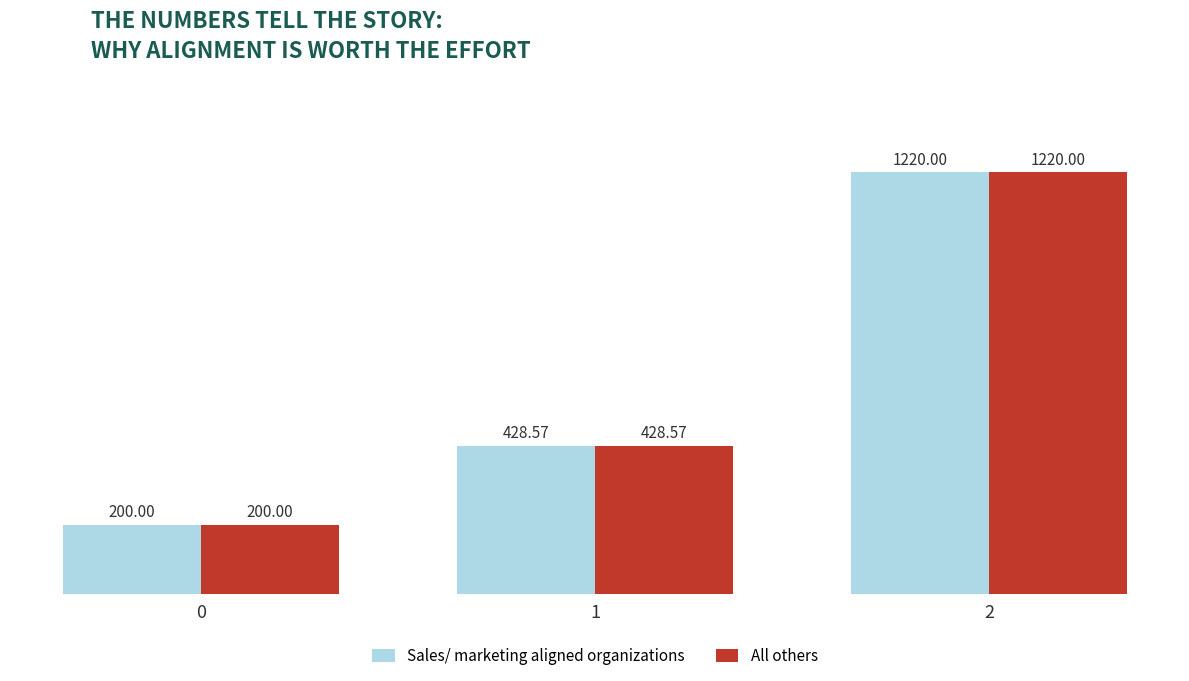

At how many categories does at least one series exceed 664?

1